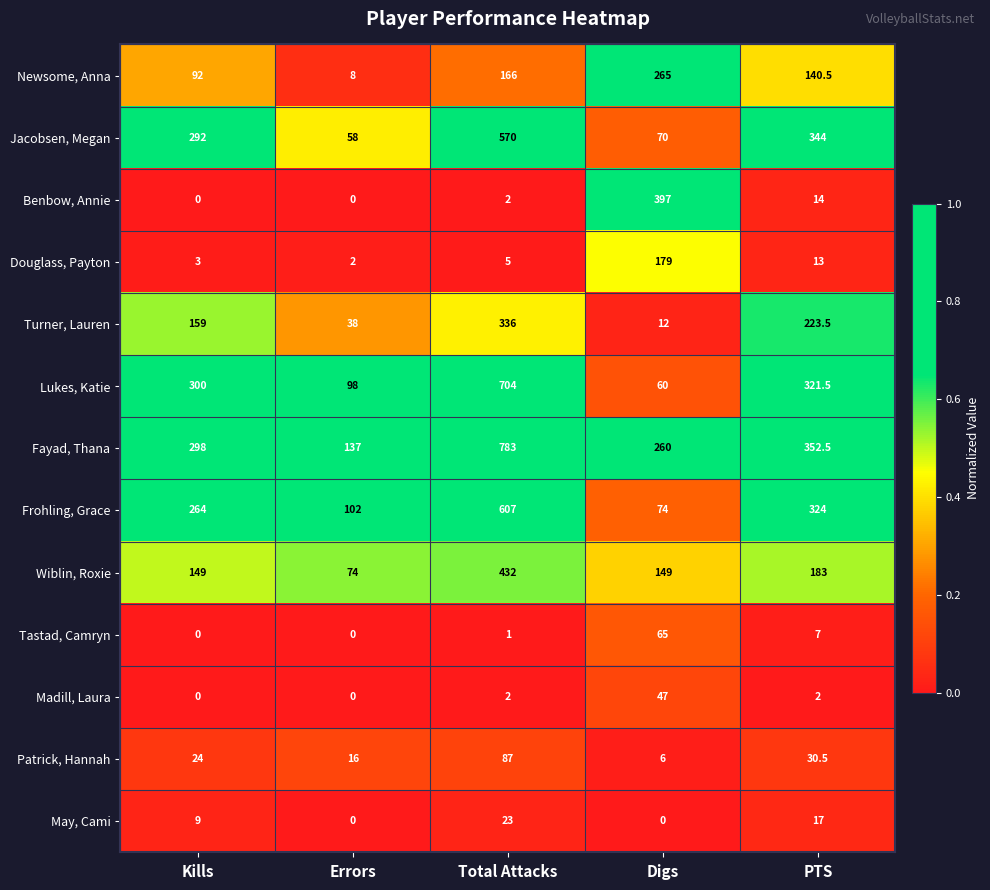

The value of May, Cami at Digs is 0.0. True or false?

True